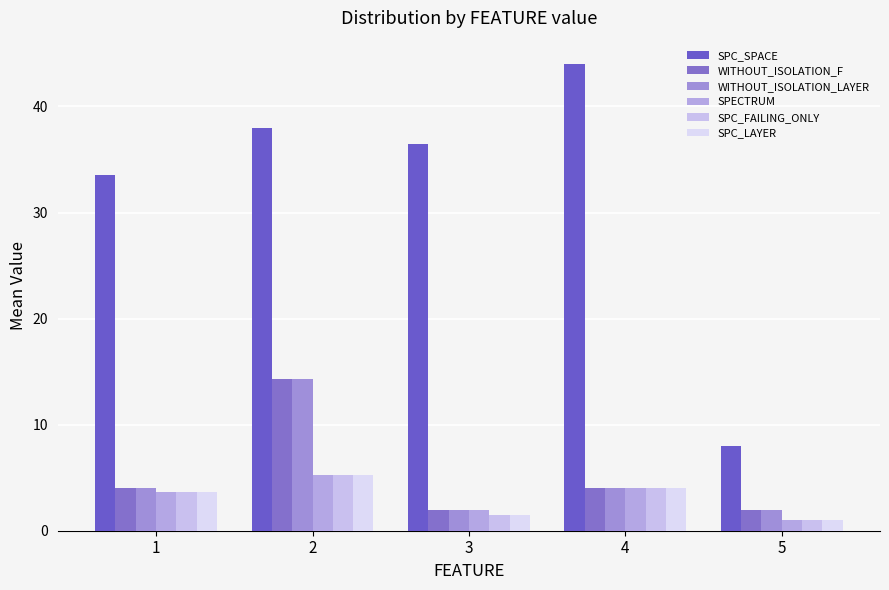

What is the maximum value for WITHOUT_ISOLATION_F?

14.3